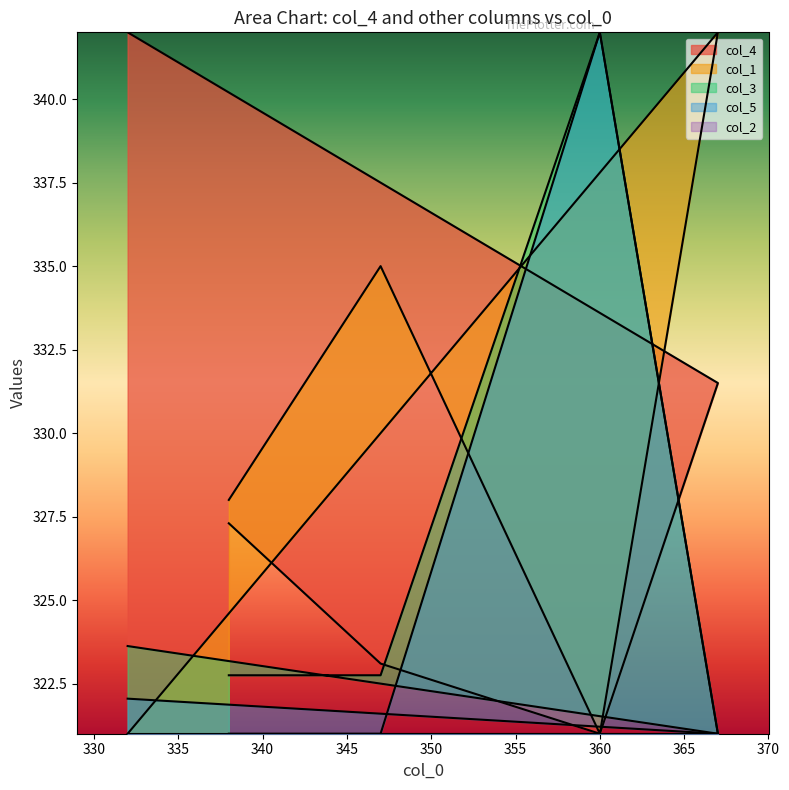

True or false: col_5 and col_3 intersect in this chart.

False